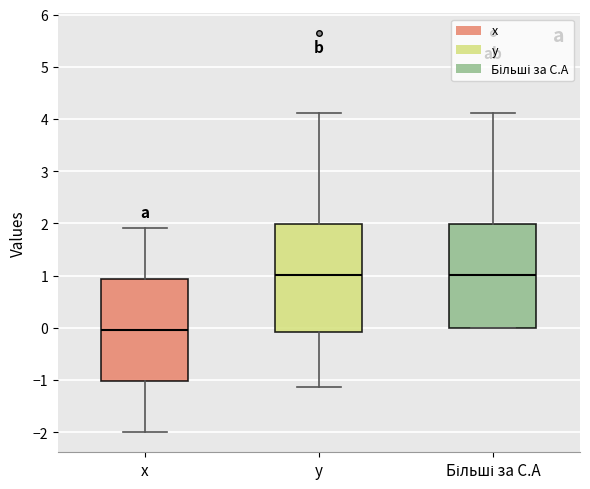

Where does the upper whisker of the box for Більші за С.А end on the y-axis? The values are not printed on the chart, so give them approximately, as read against the axis.

4.1